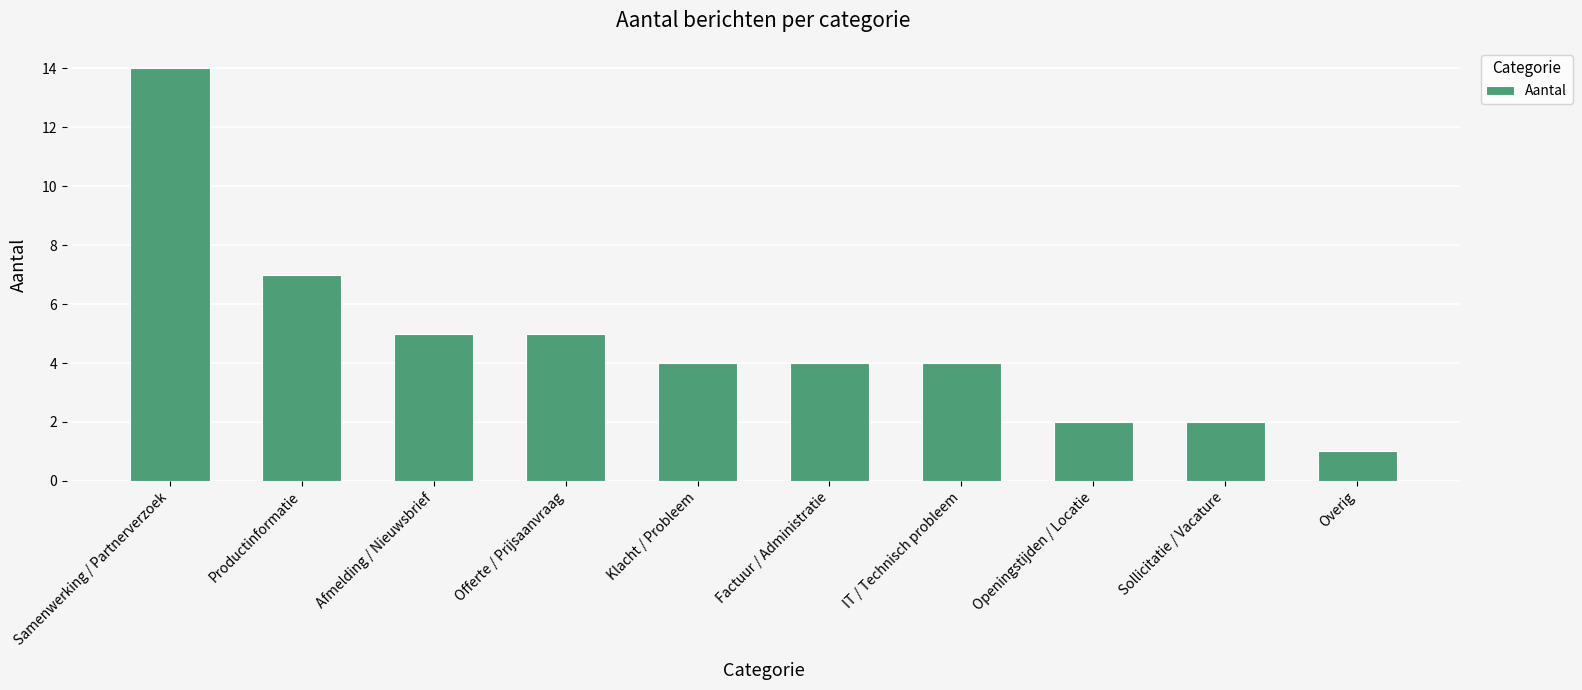

What is the difference between the second highest and minimum values?

6